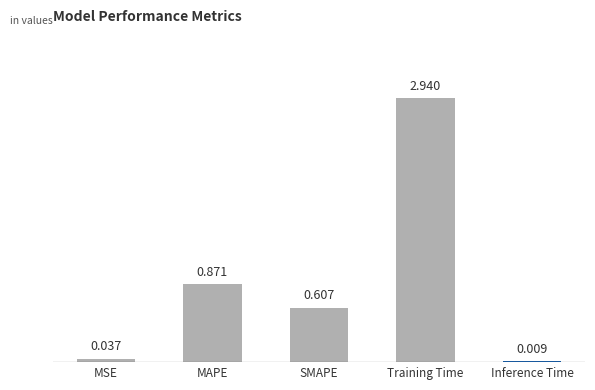

Where is the data nearest to the value 1?

MAPE